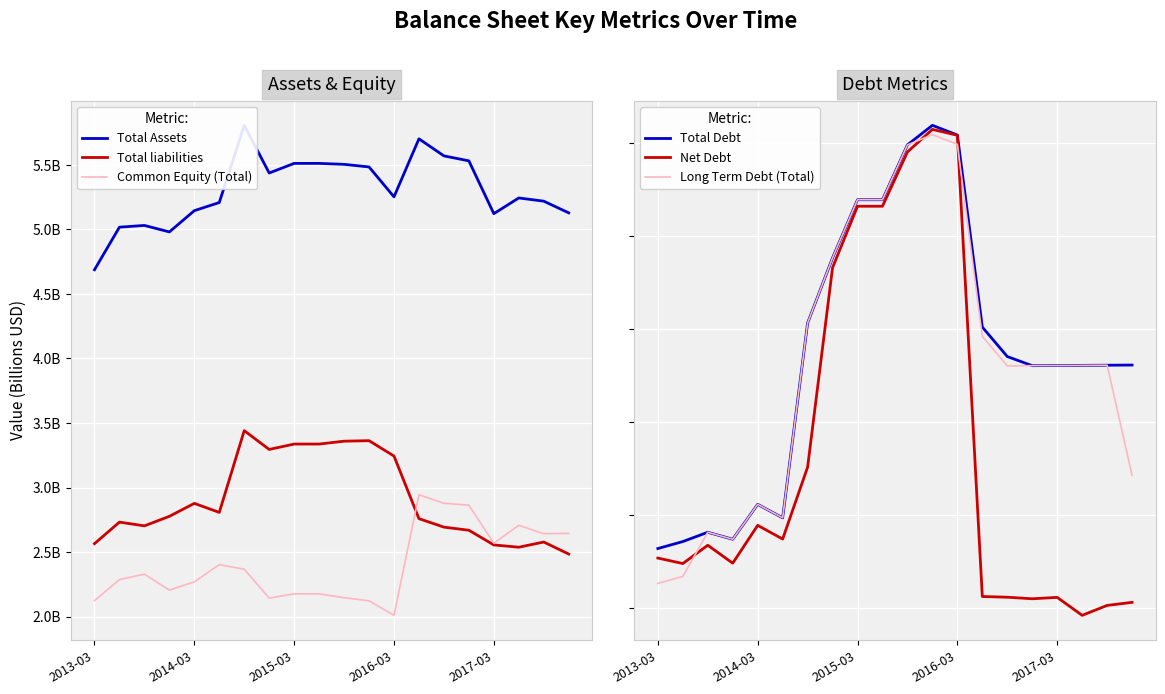

How many data points does each series have?

20